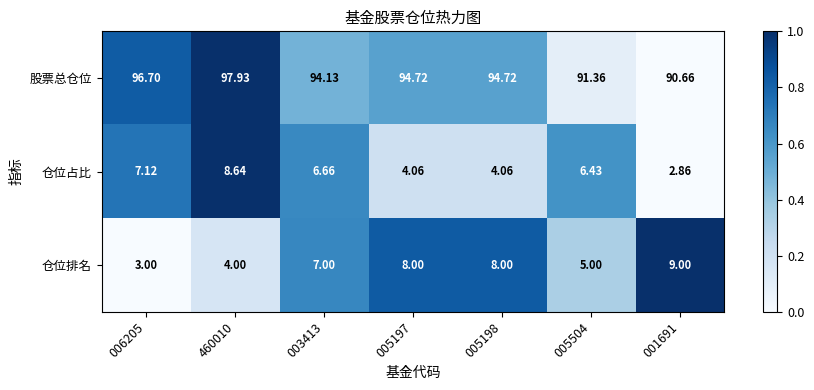

What is the difference between the highest and lowest values at 001691?

87.8